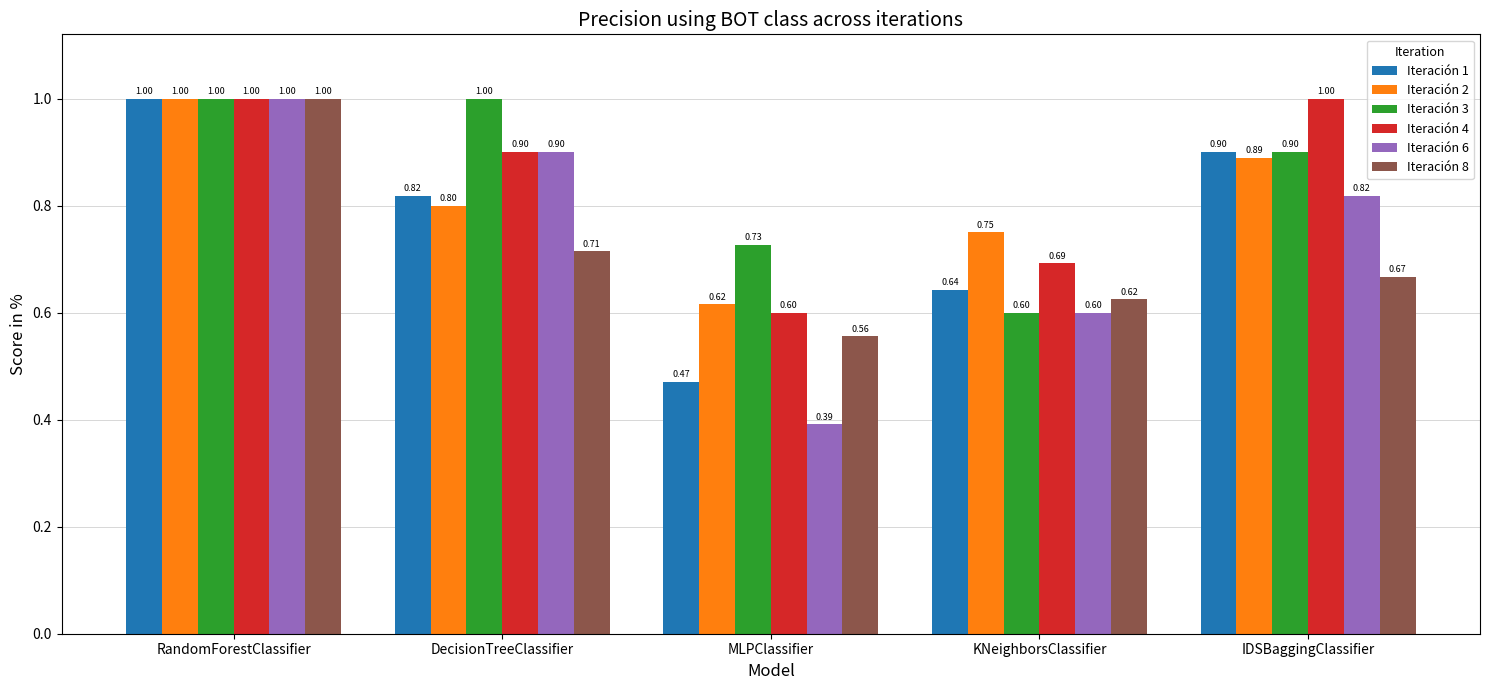

Which series changed the most between MLPClassifier and KNeighborsClassifier?

Iteración 6